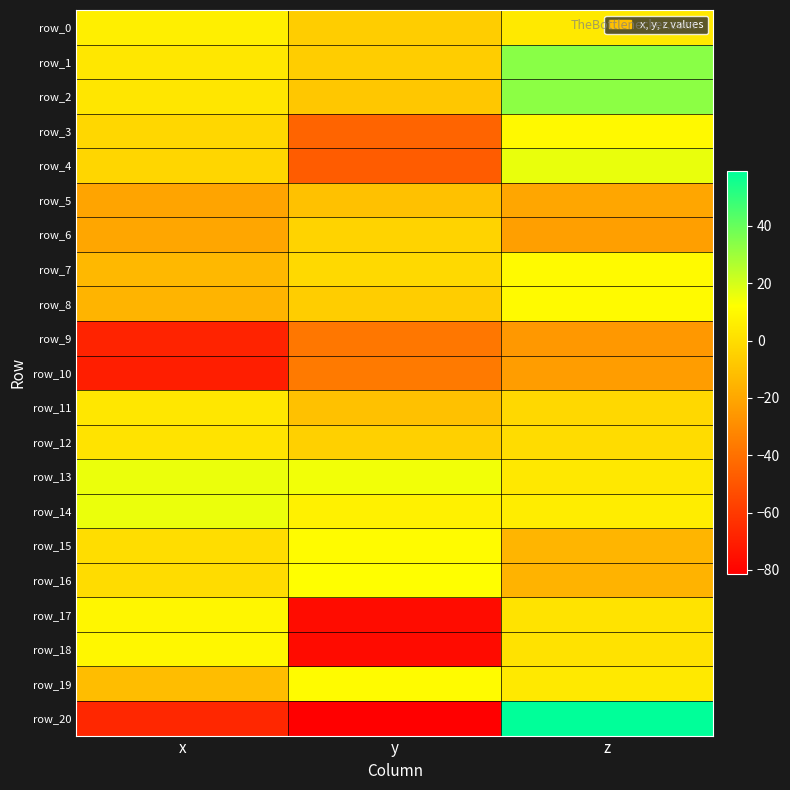

What is the difference between the highest and lowest values at x?

85.7